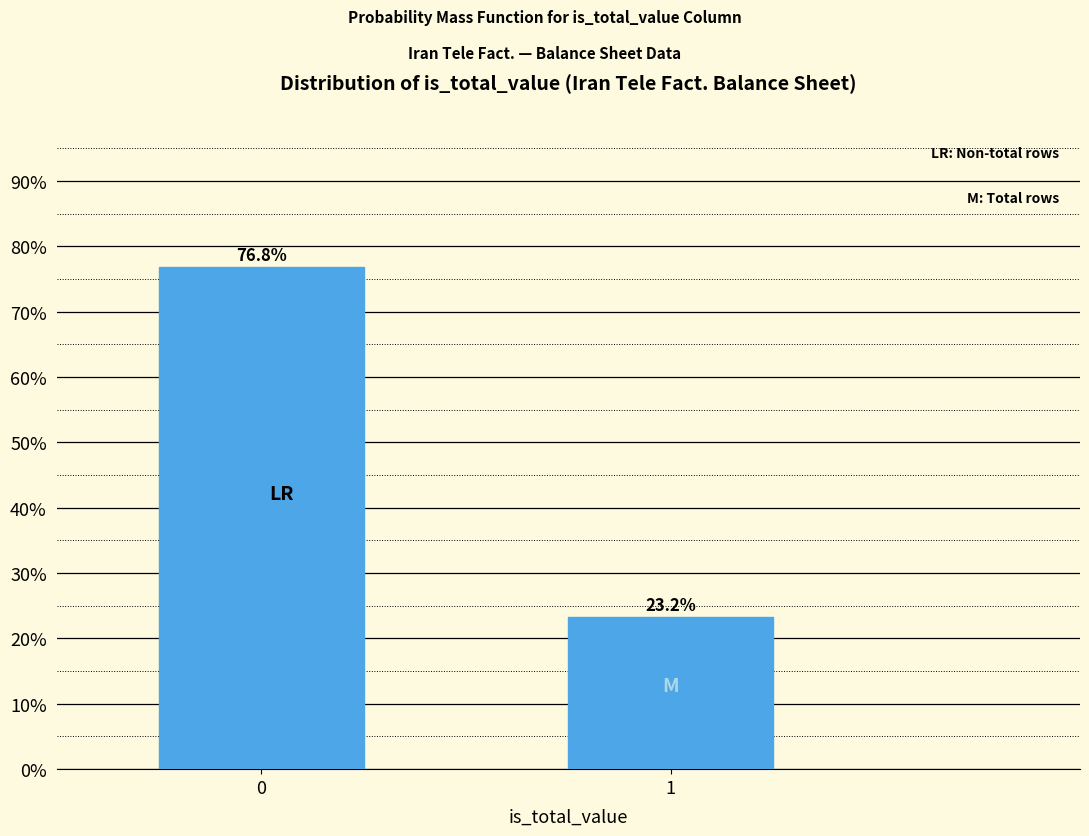

Reading left to right, extract all data points from this chart.

76.8	23.2